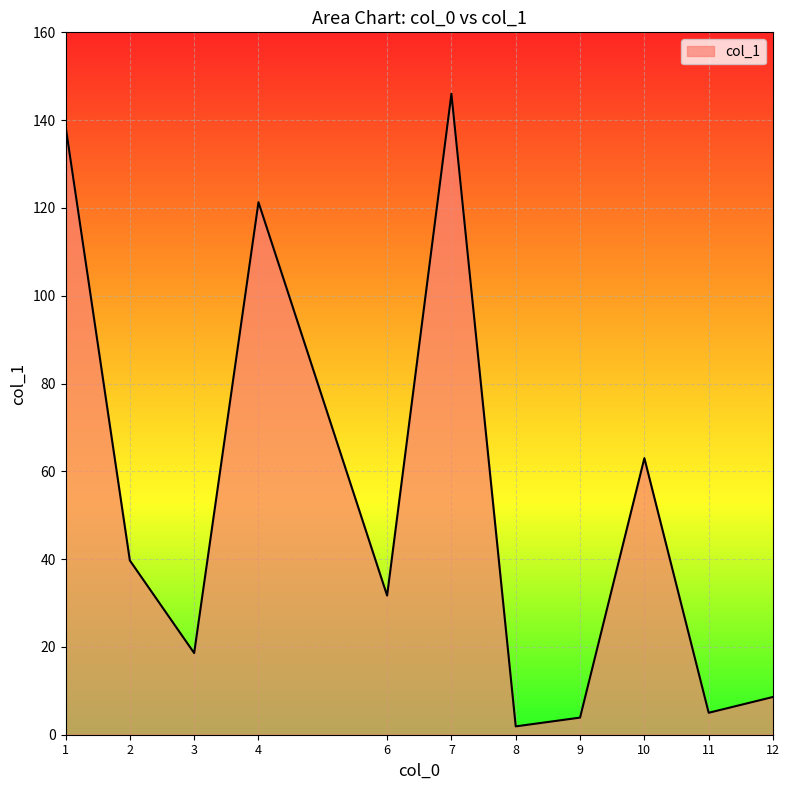

What is the change in value from 6 to 11?

-26.7